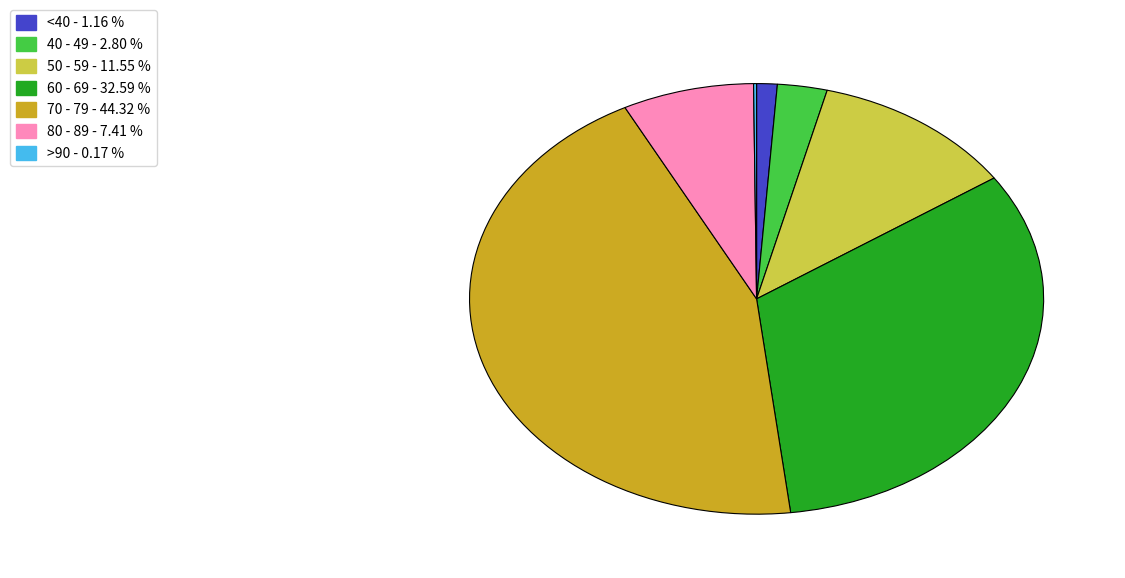

What is the largest slice in the pie chart?

70 - 79 - 44.32 %